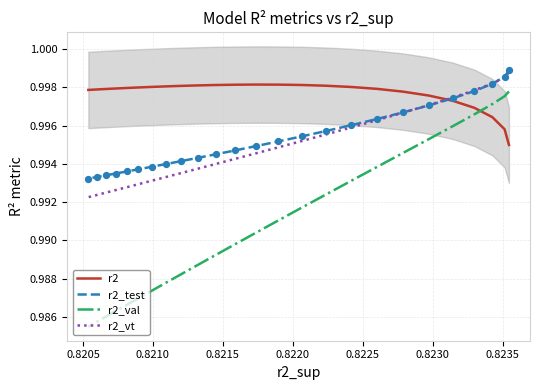

Which series reaches the minimum Y coordinate?

r2_val